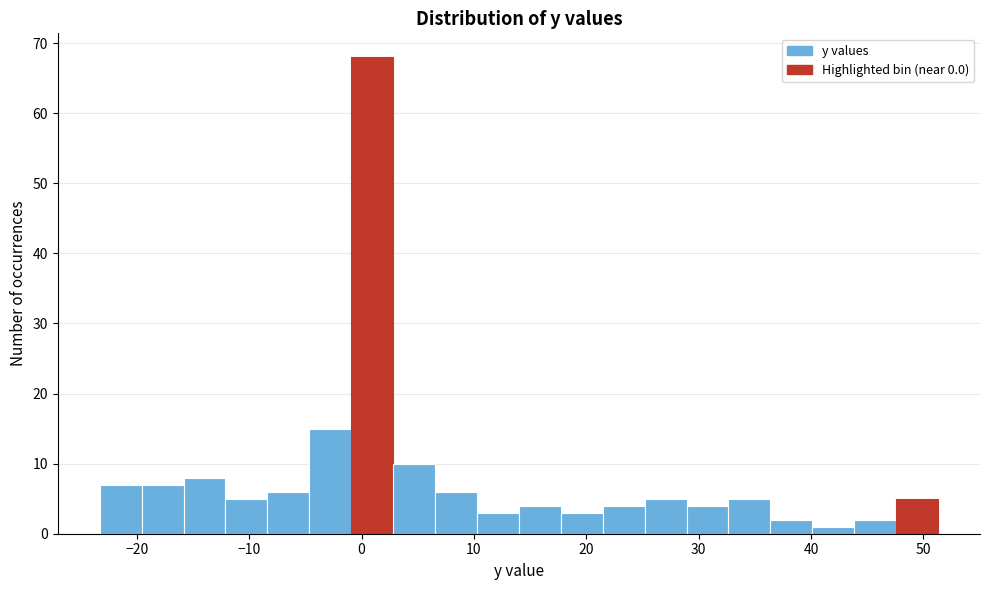

Around what value on the x-axis is the tallest bar? Give the approximate position of its centre, as read against the axis.

1